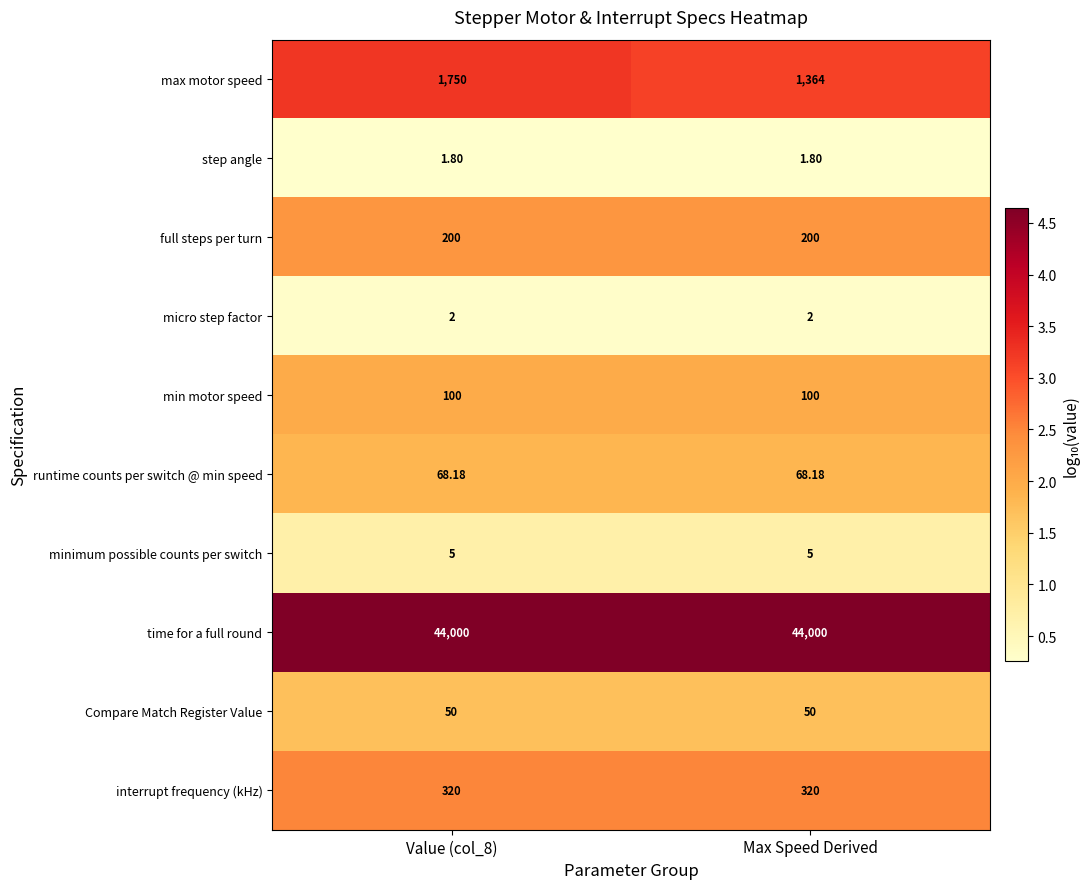

At how many categories does at least one series exceed 3?

2